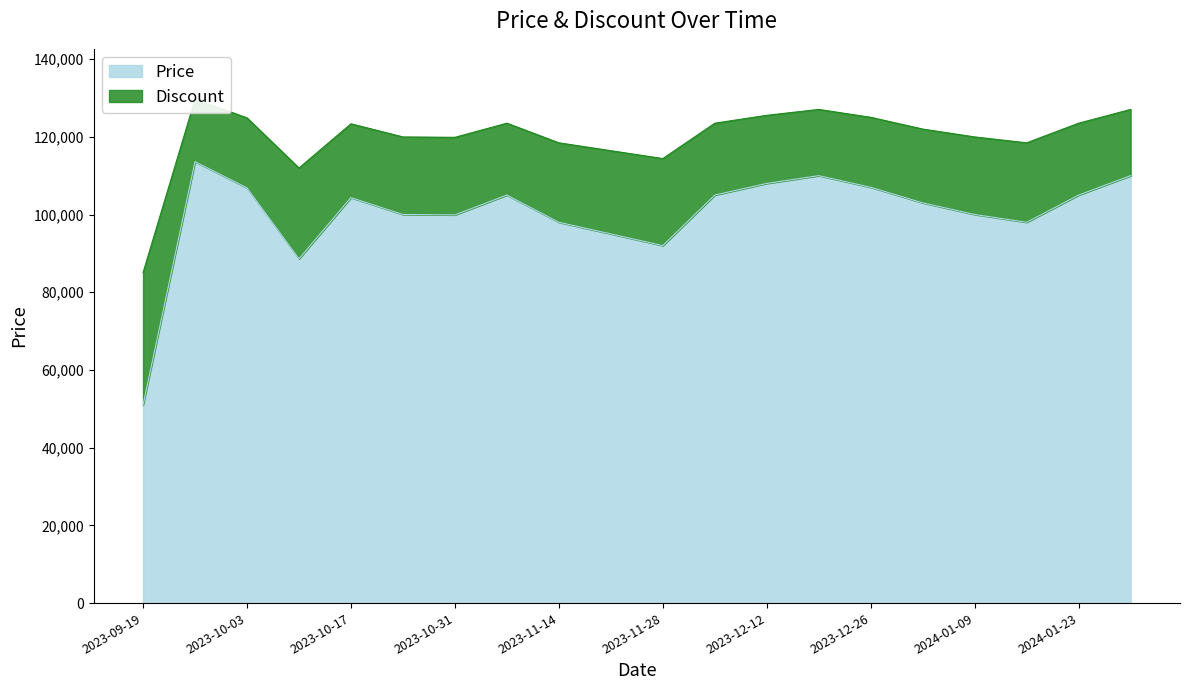

What is the label of the 1st point from the left?

2023-09-19